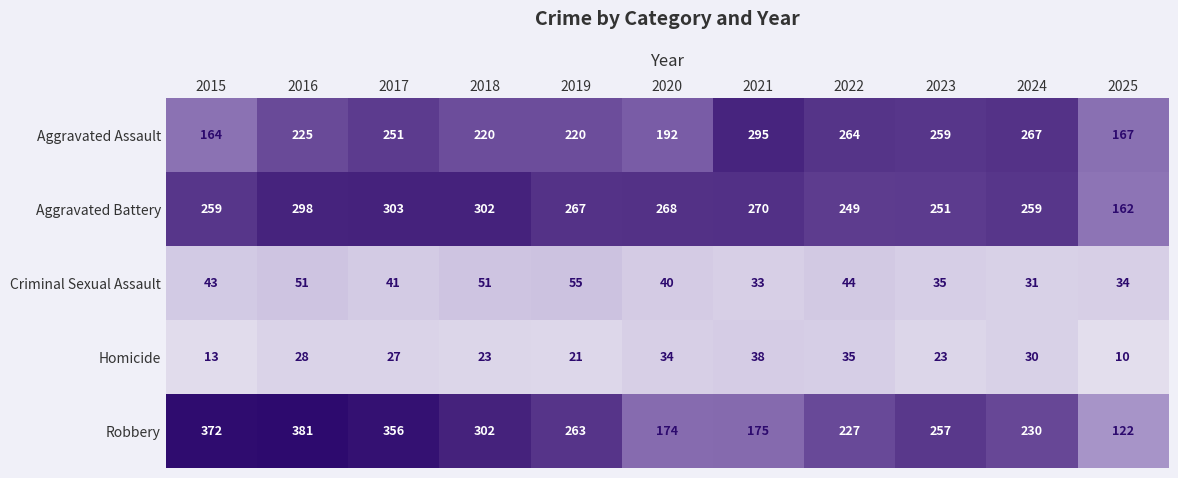

Where does the Robbery series first go above 257?

2015